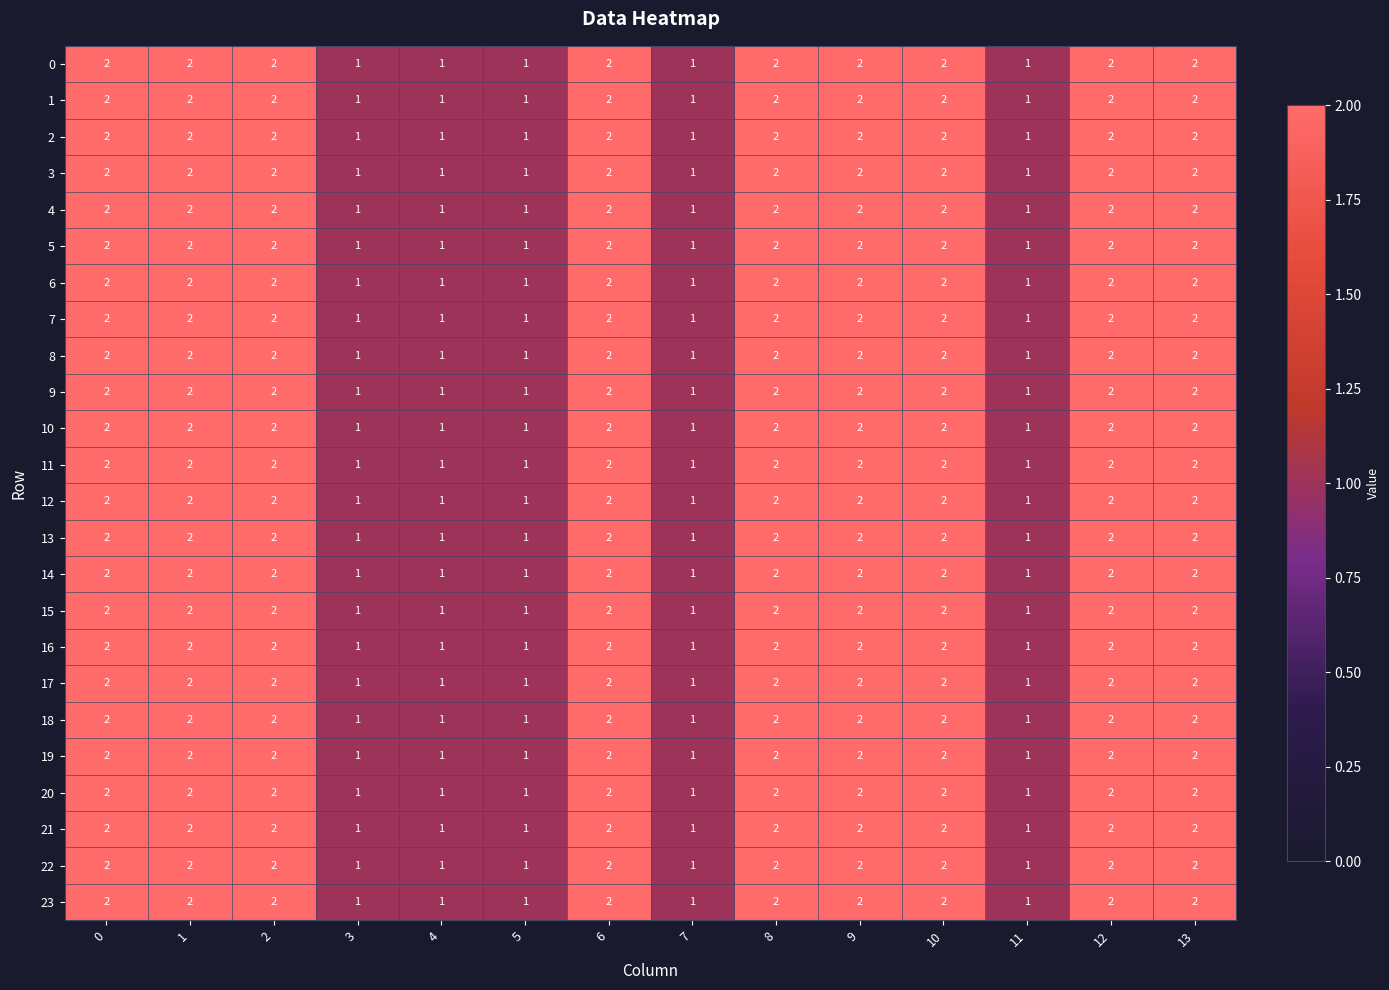

What is the total value across all series at 5?

24